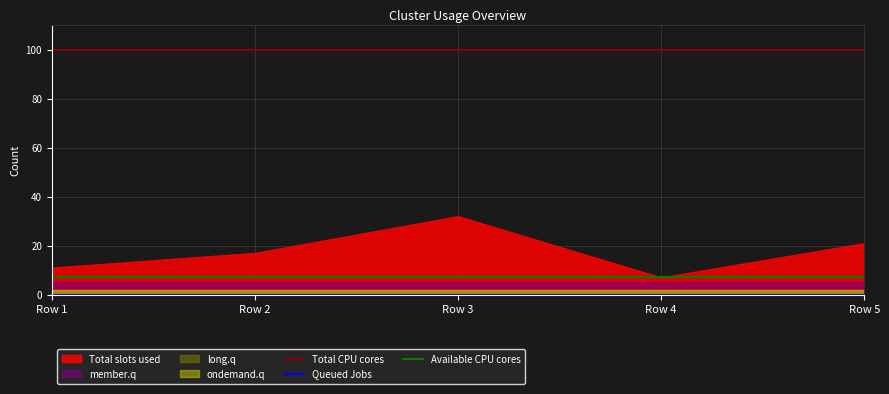

True or false: Queued Jobs has more than 1 points higher than both neighbors.

False